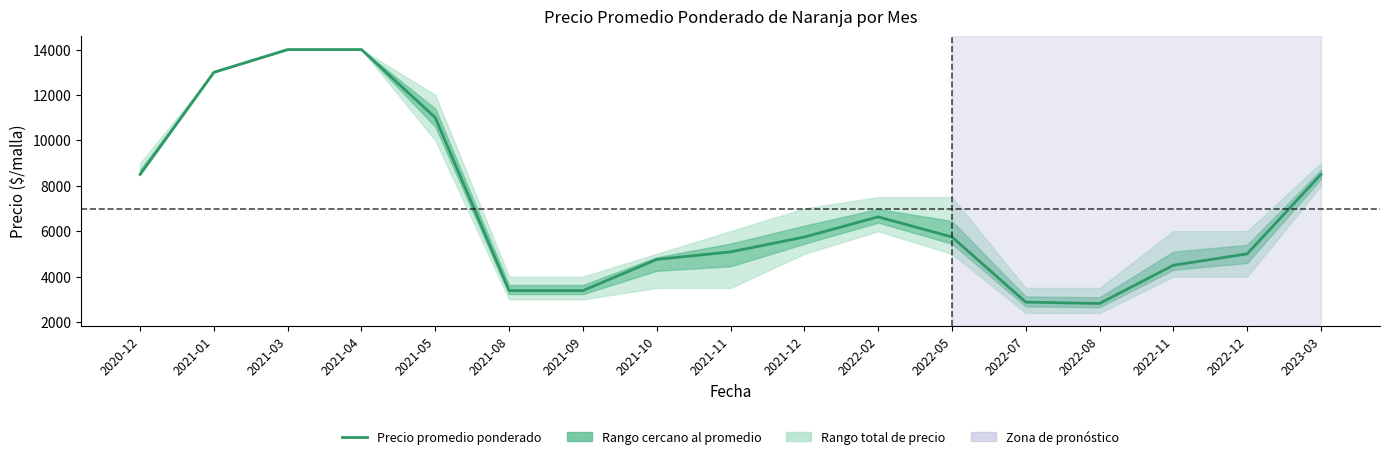

True or false: the data shows 7553 at 2021-11.

False